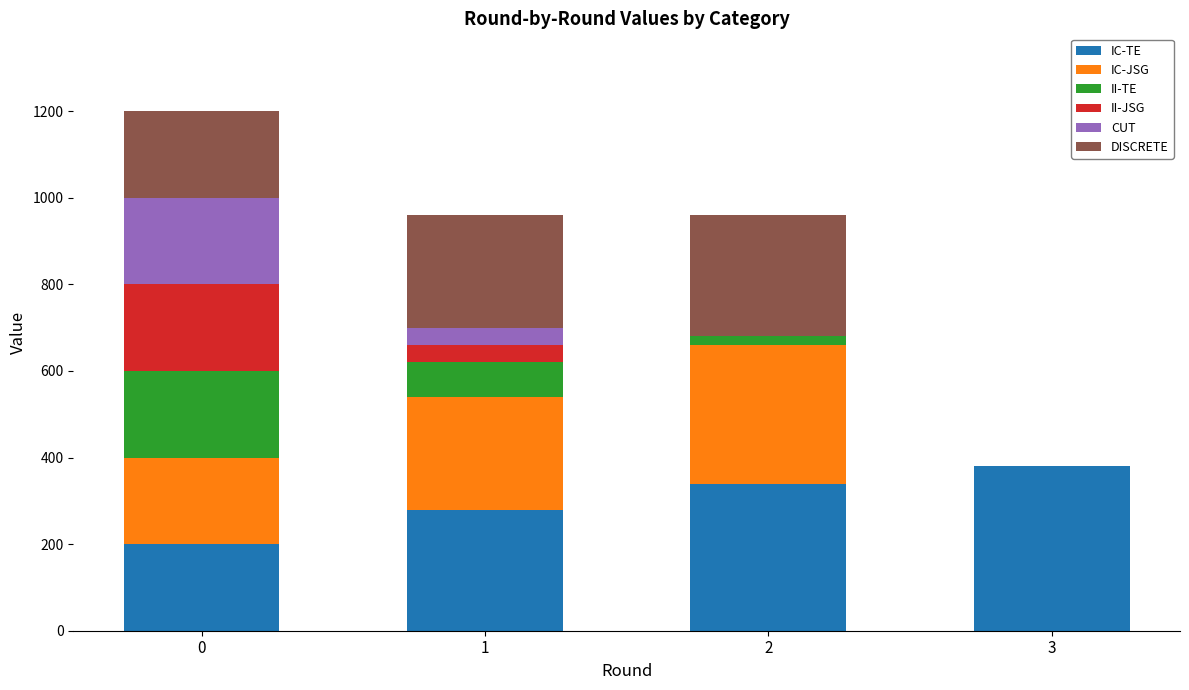

Reading left to right, list the values for the IC-TE series.

0=200	1=280	2=340	3=380